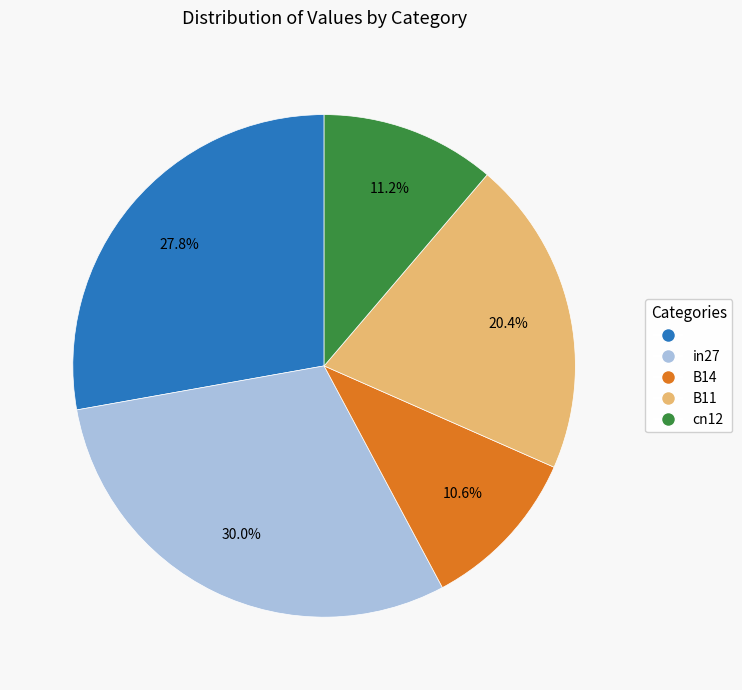

Count the number of slices in the pie.

5